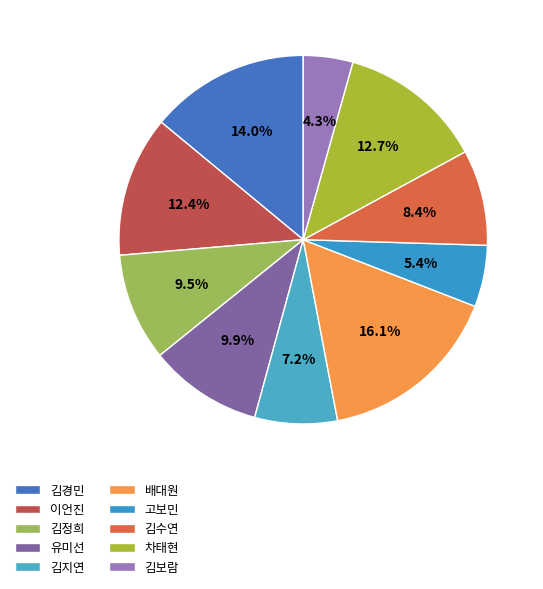

To the nearest percent, what portion does 차태현 represent?

13%